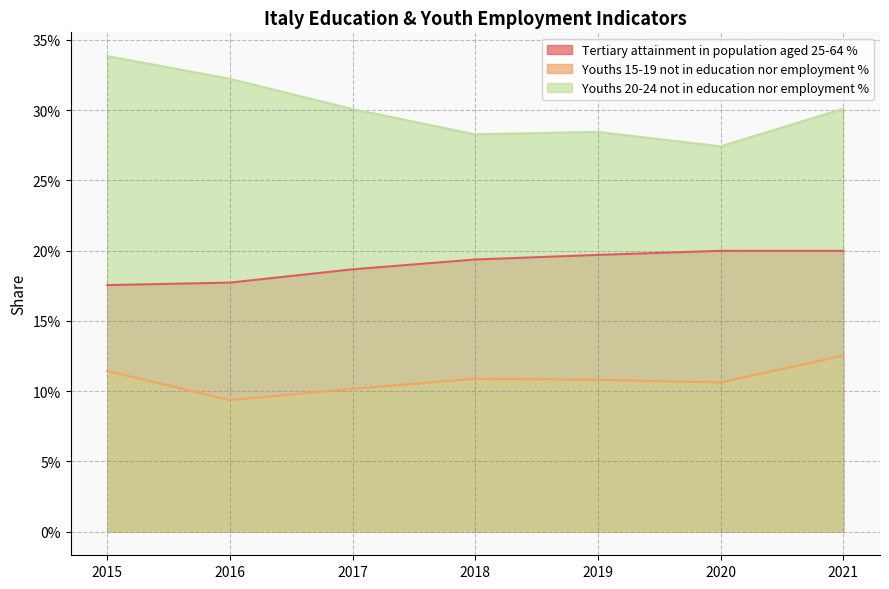

Rank the series by their maximum value, from highest to lowest.

Youths 20-24 not in education nor employment %, Tertiary attainment in population aged 25-64 %, Youths 15-19 not in education nor employment %